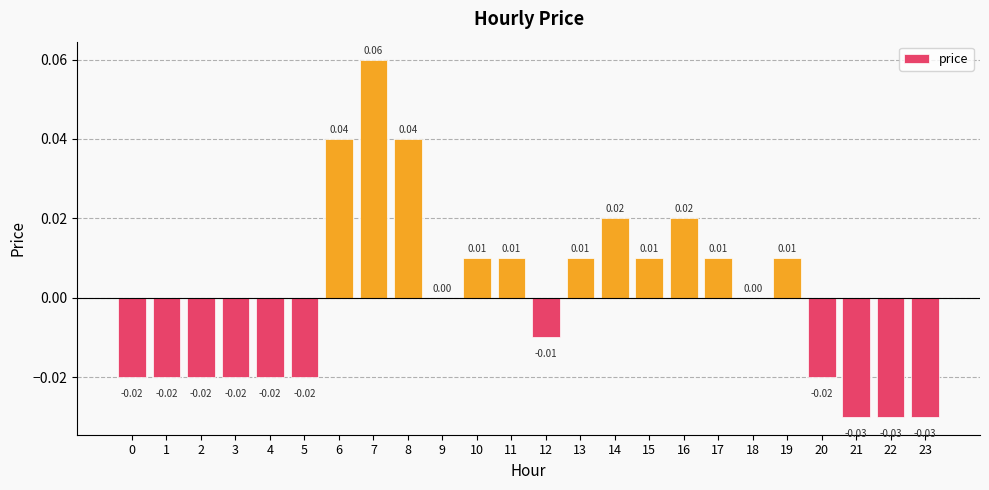

Are the bars grouped side by side (vs. stacked)?

No